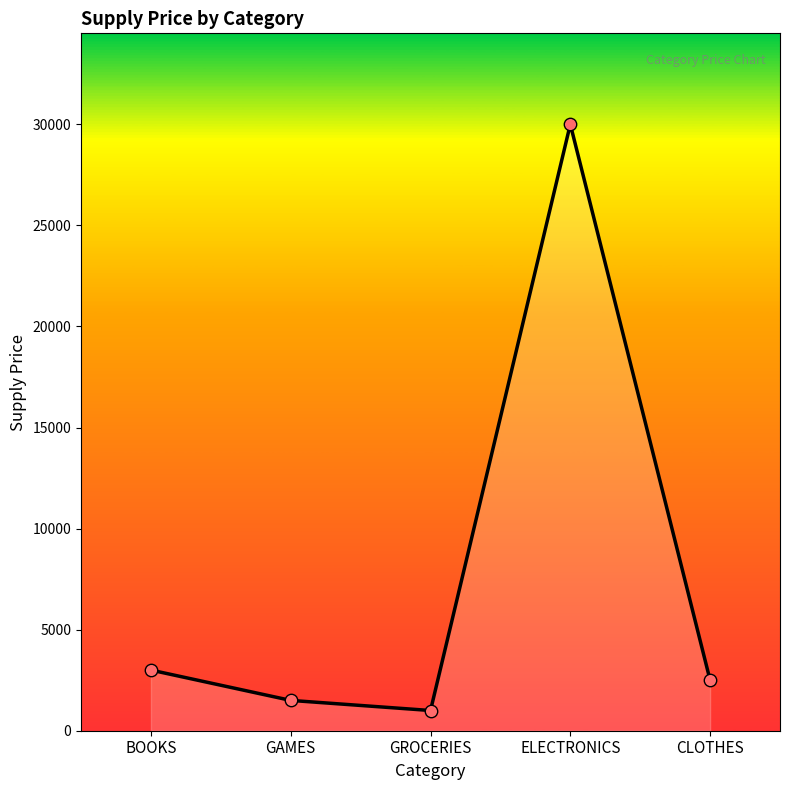

Between CLOTHES and BOOKS, which is larger?

BOOKS